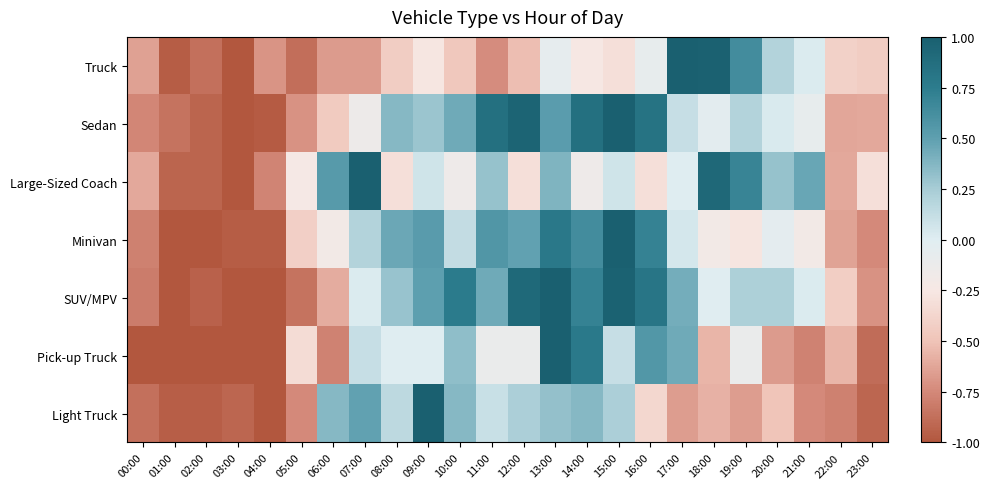

What is the spread (max minus min) of values at 05:00?

0.7